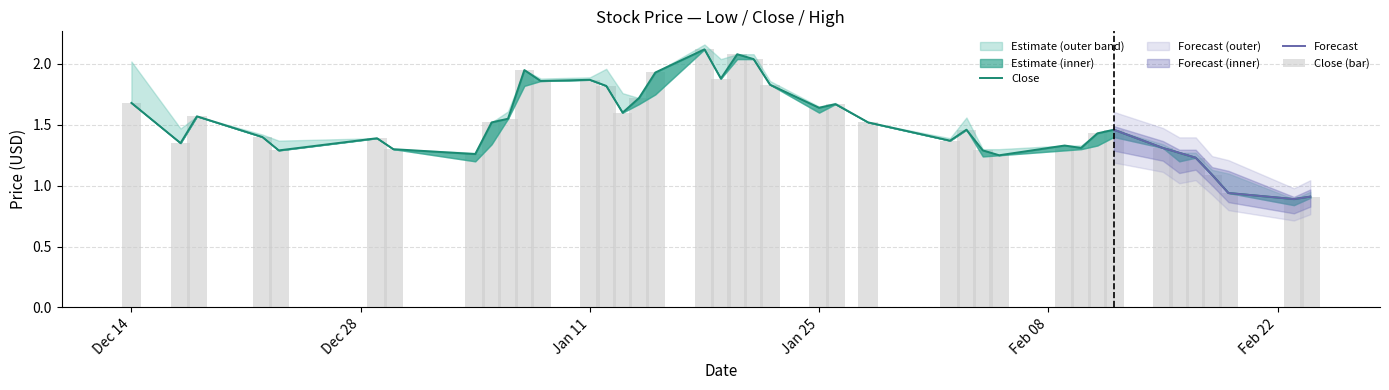

True or false: Close has a value of 0.5 at 2016-02-18.

False